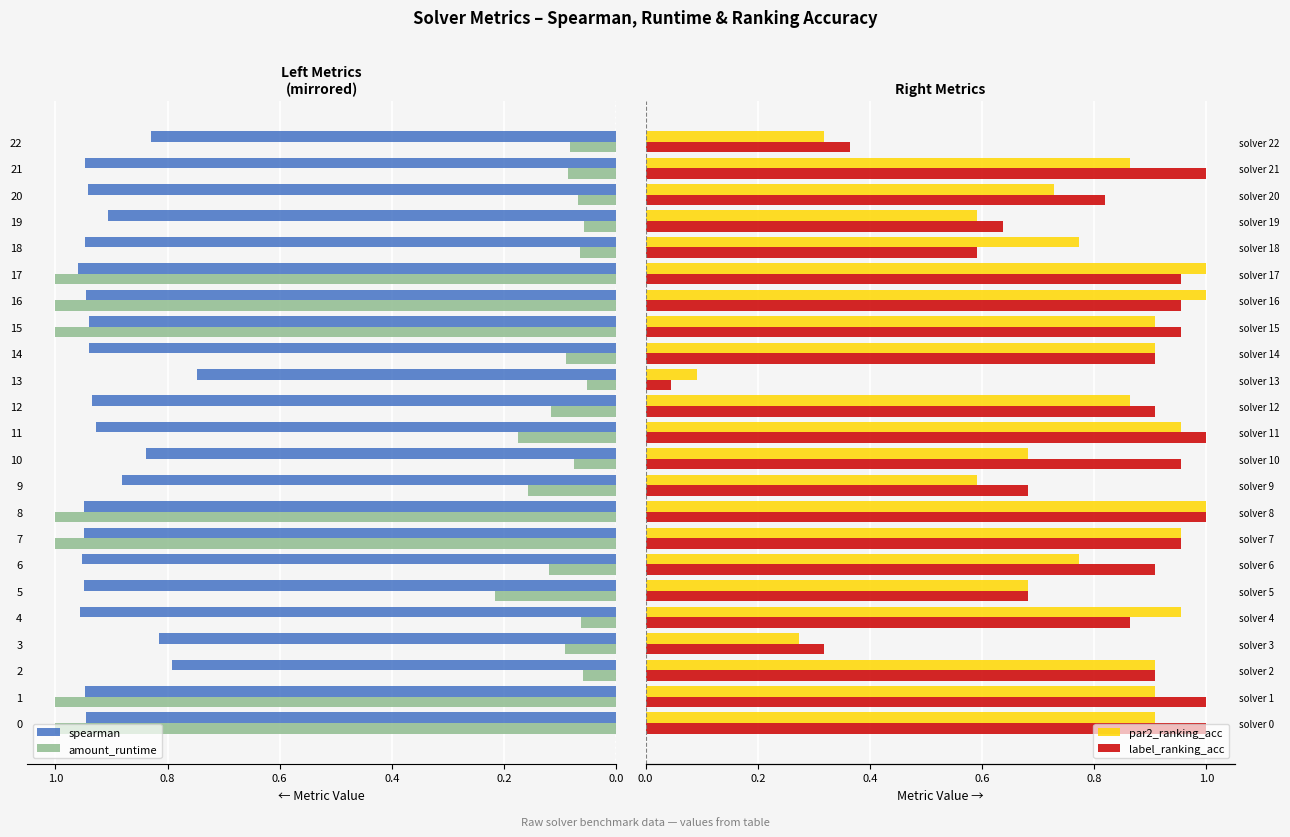

Between 7 and 17, which series saw the biggest shift?

par2_ranking_acc